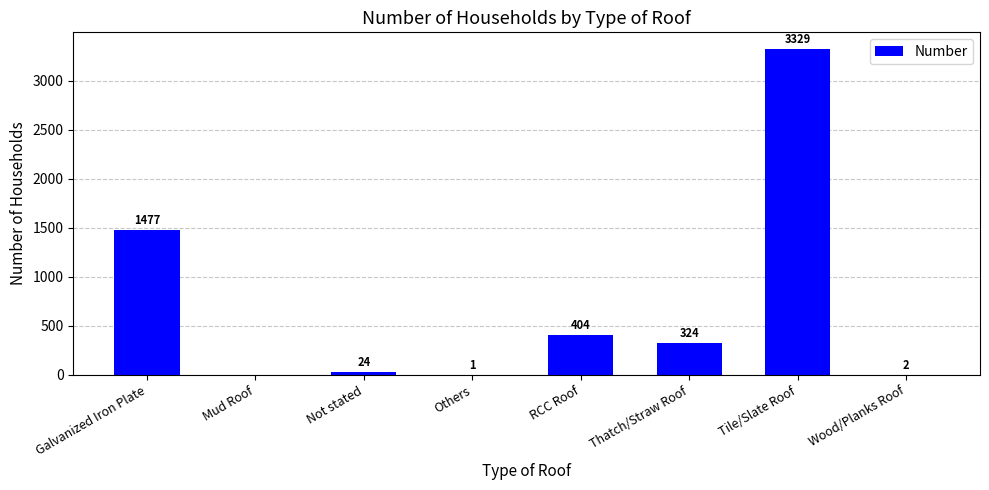

Where does the data first go above 324?

Galvanized Iron Plate